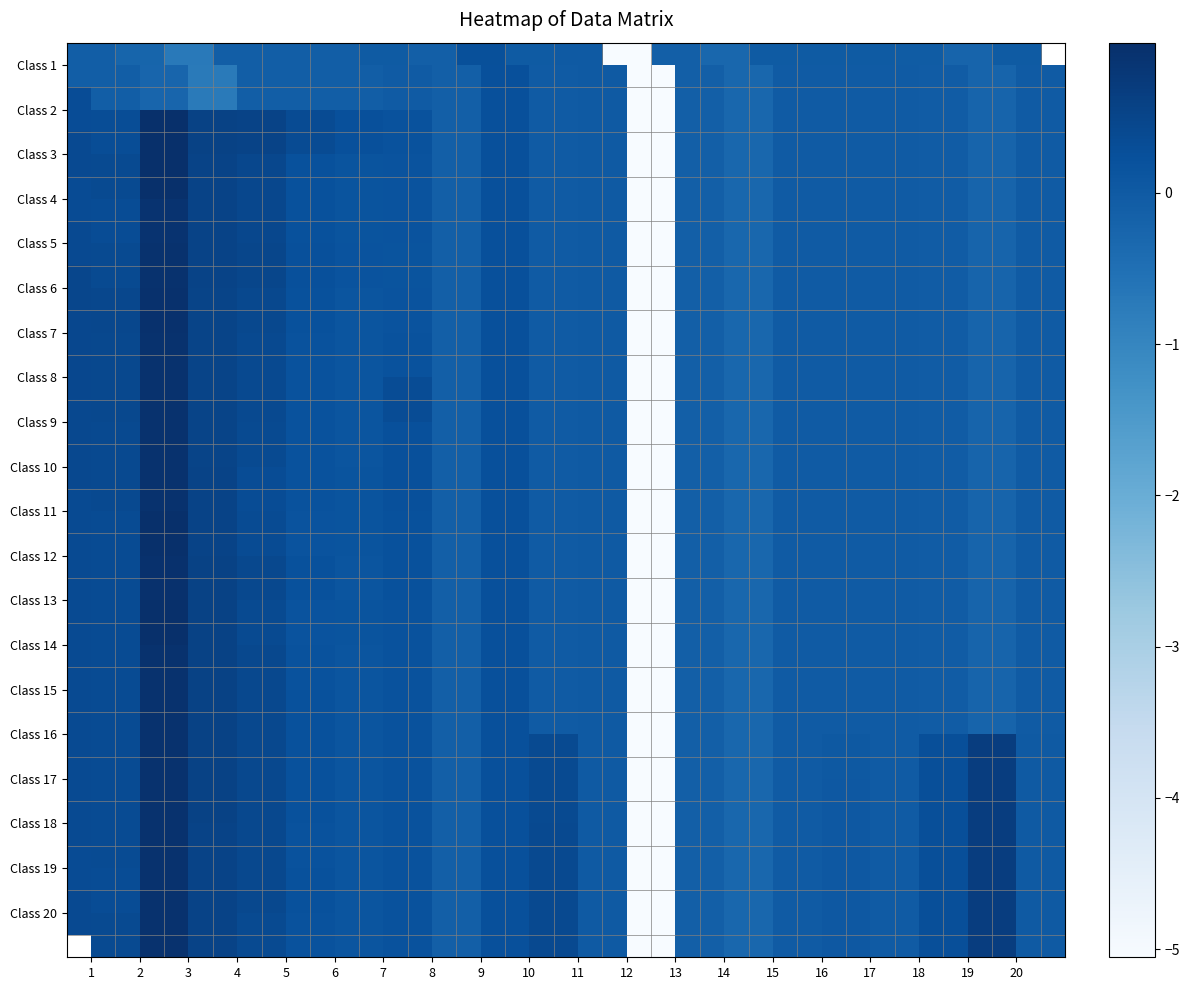

Which series has the largest range (max minus min)?

Class 2